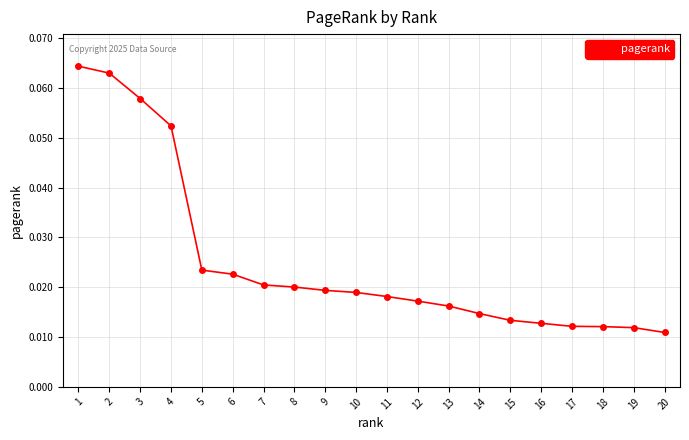

Does the chart have visible grid lines?

Yes